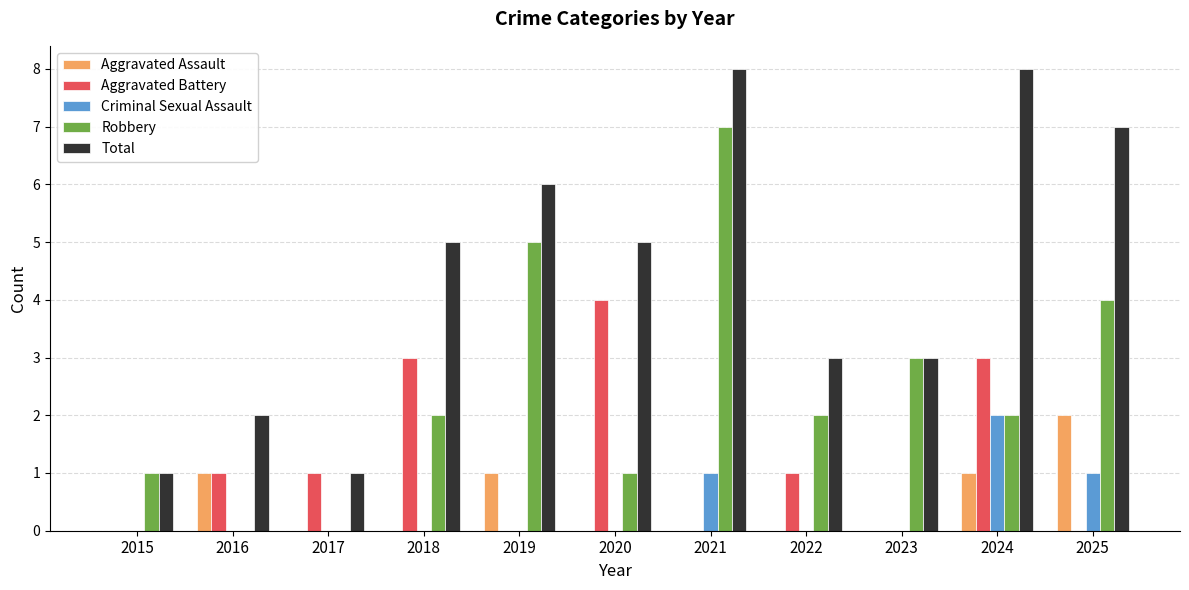

What is the sum of all Total values?

49